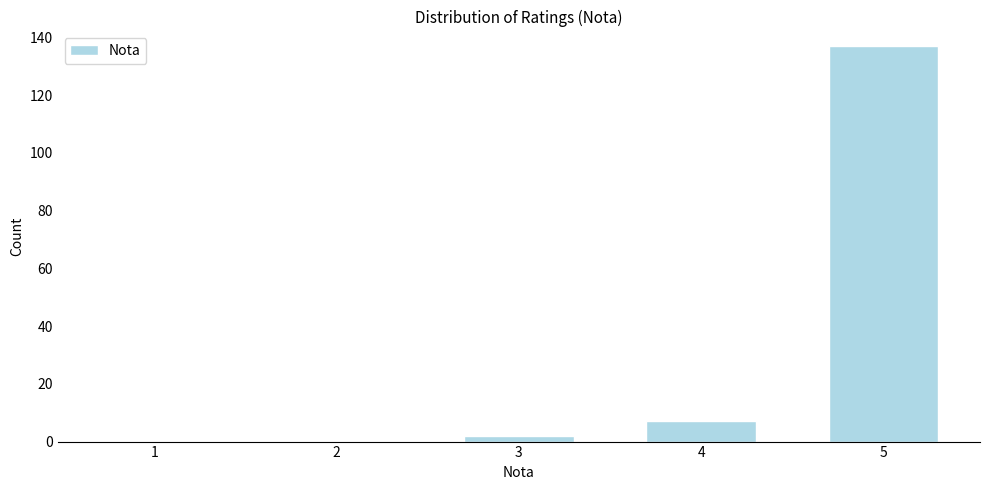

Reading right to left, extract all data points from this chart.

5=137	4=7	3=2	2=0	1=0